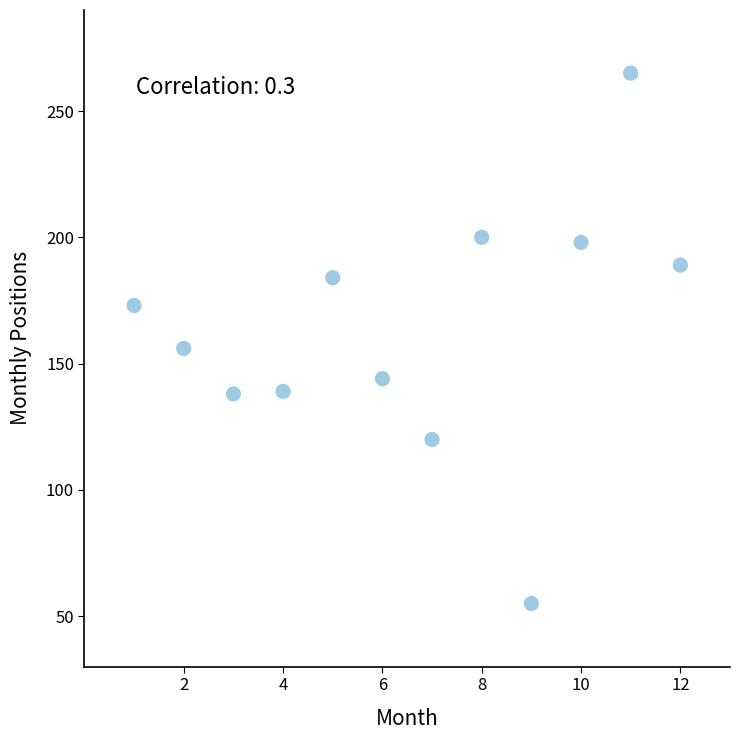

What is the range of Y values (max minus min)?

210